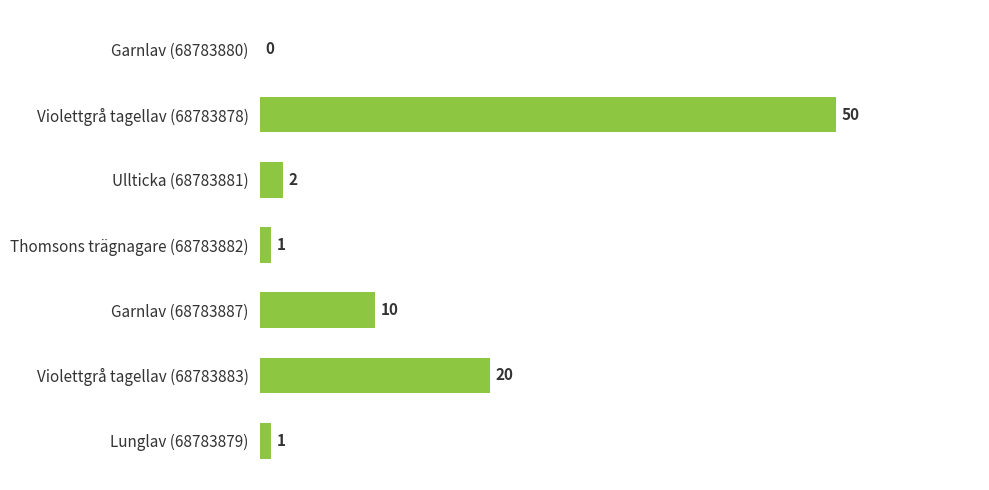

What is the greatest value displayed?

50